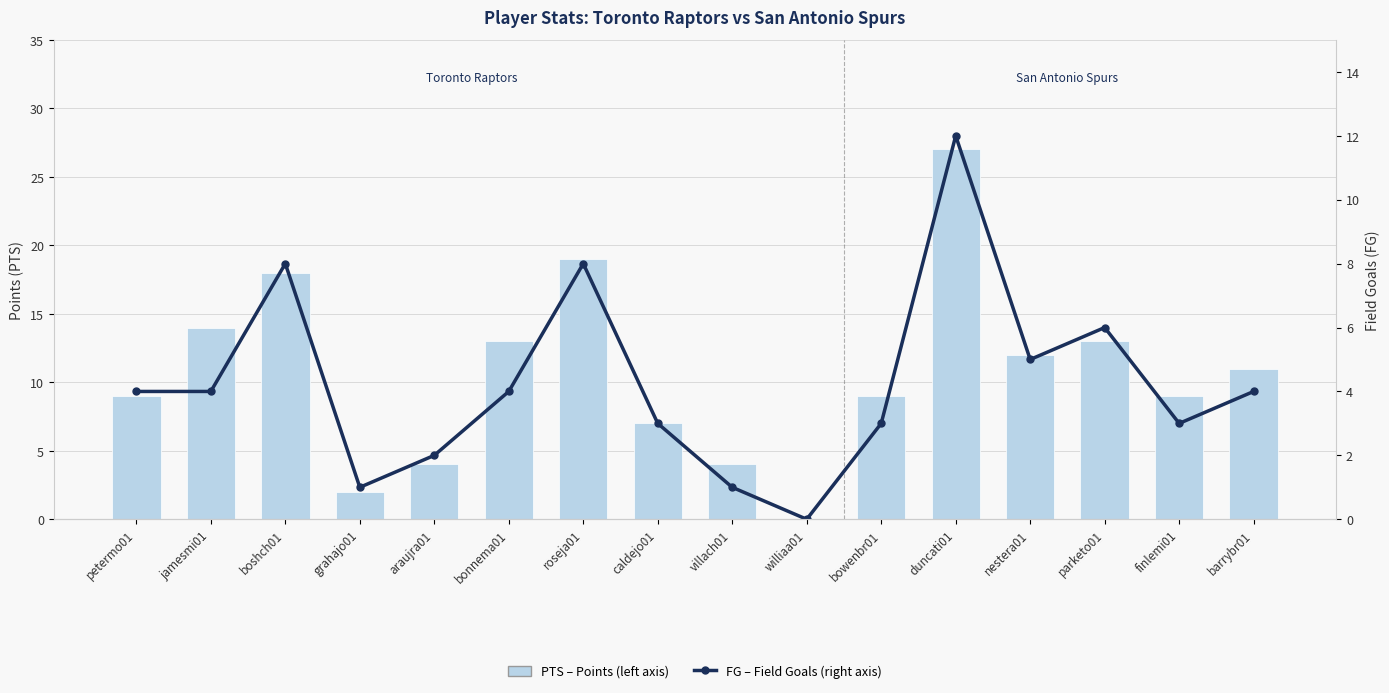

Reading left to right, what are all the values shown in this chart?

PTS (Points): 9	14	18	2	4	13	19	7	4	0	9	27	12	13	9	11
FG (Field Goals): 4	4	8	1	2	4	8	3	1	0	3	12	5	6	3	4